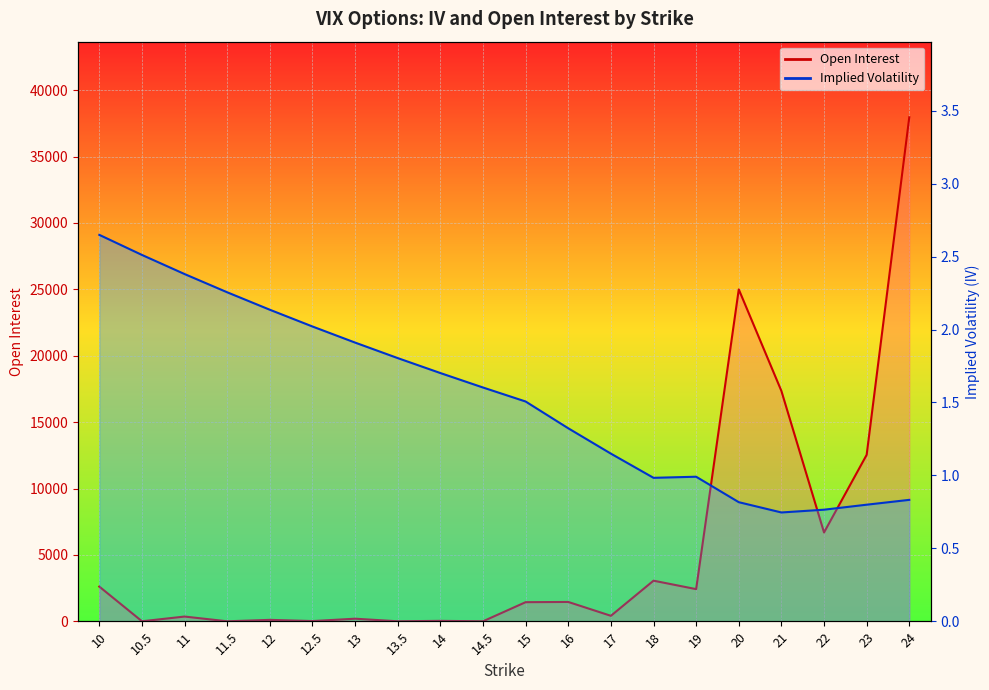

Rank the series by their average value, from lowest to highest.

iv, open_interest